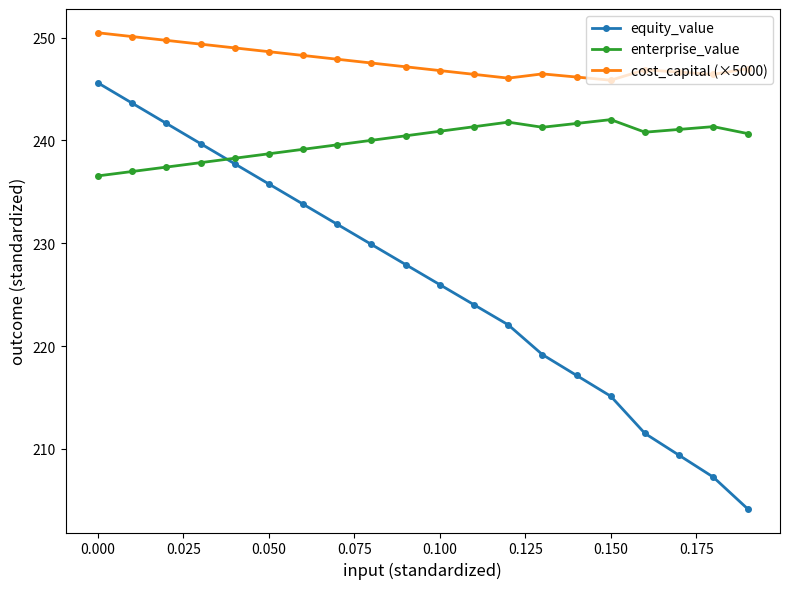

Rank the series by their average value, from lowest to highest.

equity_value, enterprise_value, cost_capital (×5000)